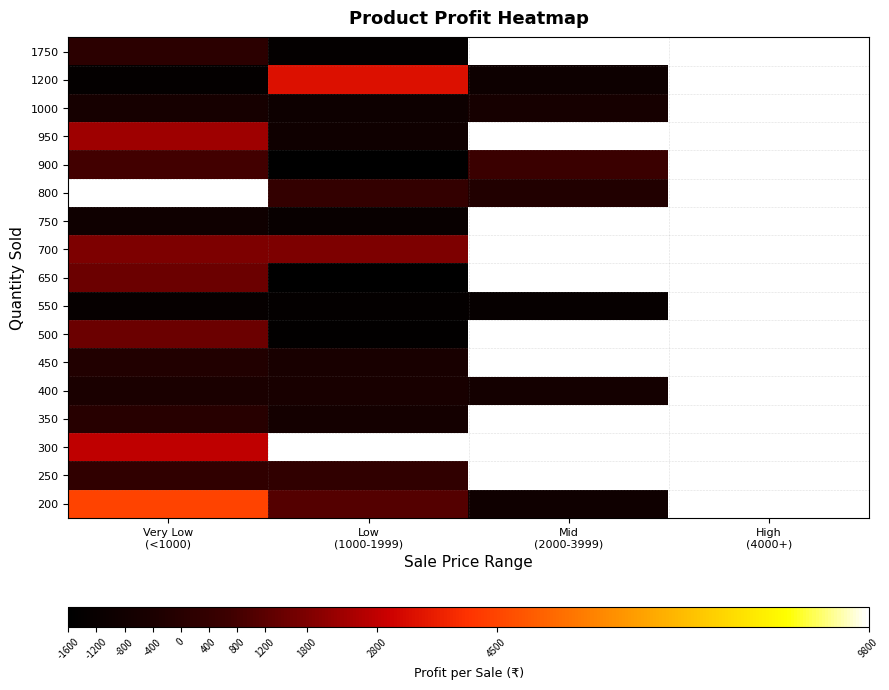

True or false: 650 has a value of 2102.4 at Very Low (<1000).

False